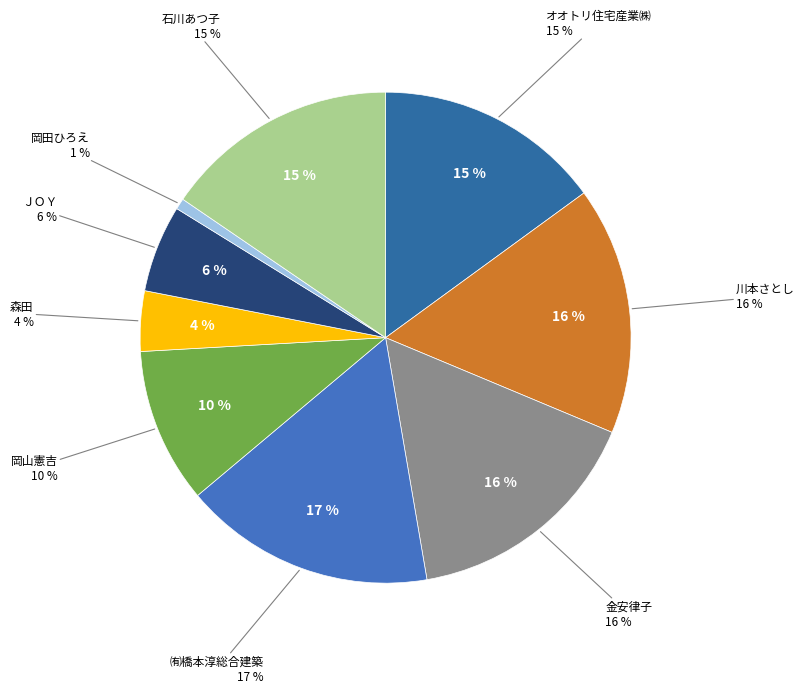

Count the number of slices in the pie.

9